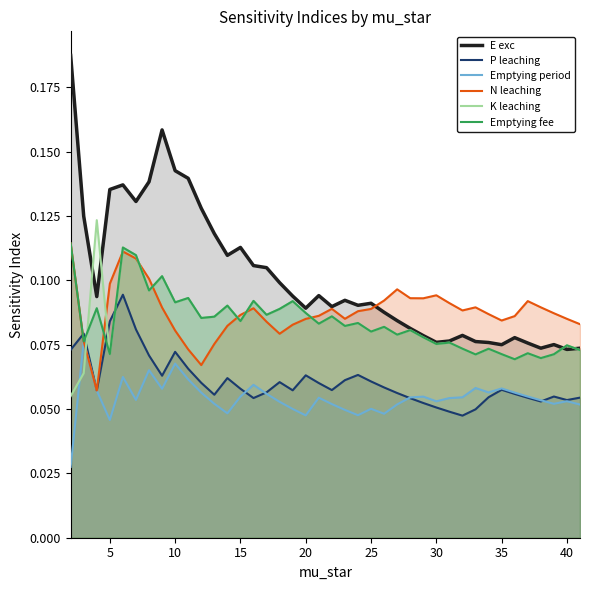

In N leaching, how many points are higher than both neighbors (excluding endpoints)?

7